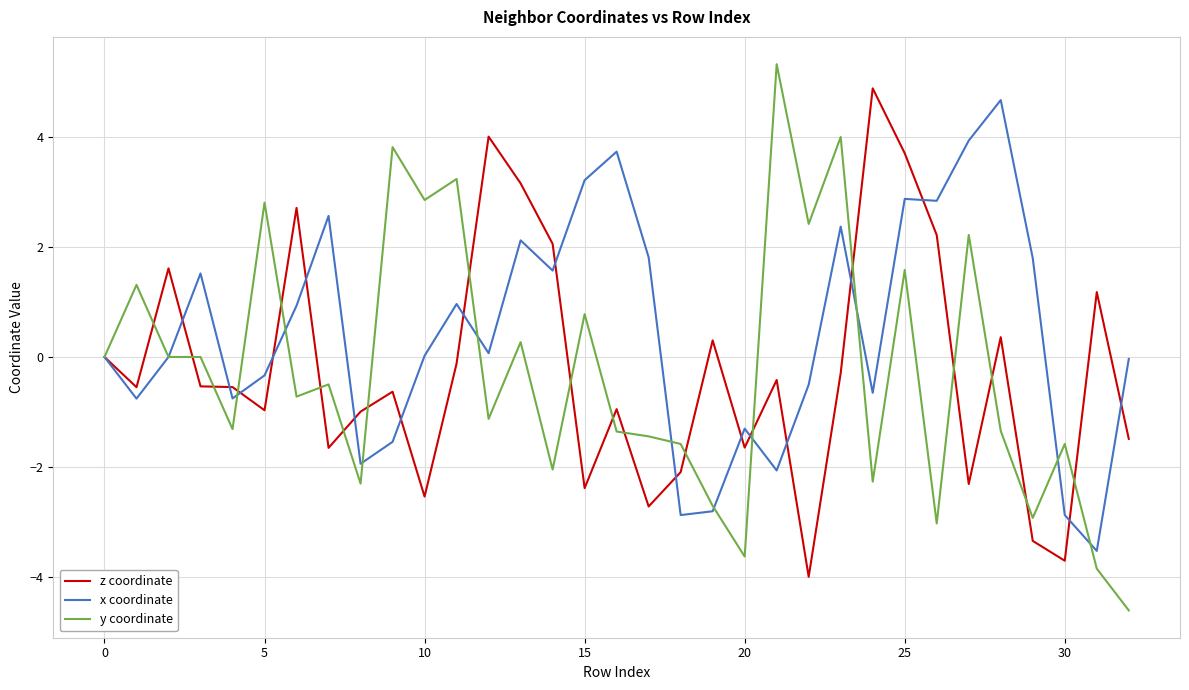

What is the highest value of the y coordinate series?

5.3